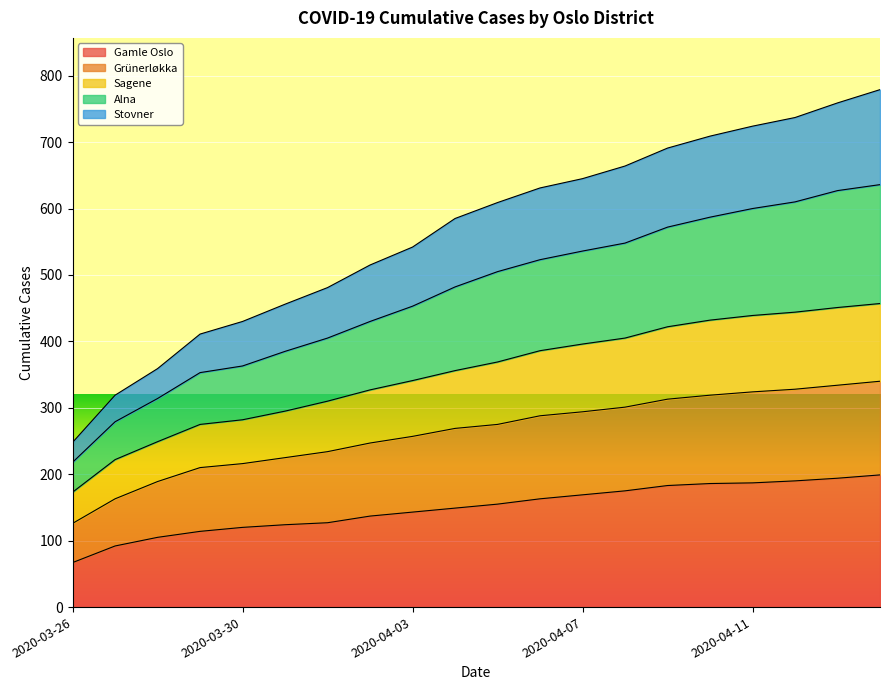

What position from the right is 2020-04-09?

6